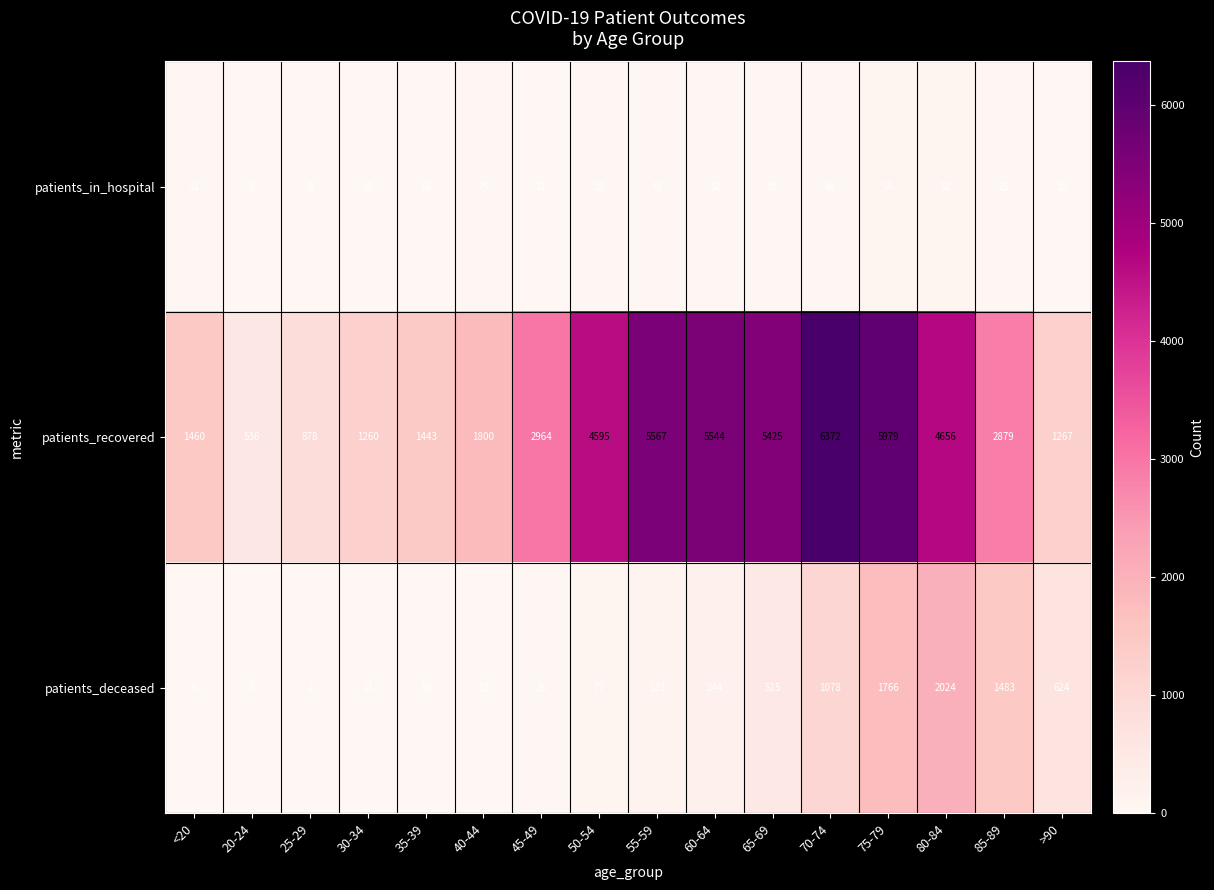

Rank the series by their maximum value, from highest to lowest.

patients_recovered, patients_deceased, patients_in_hospital